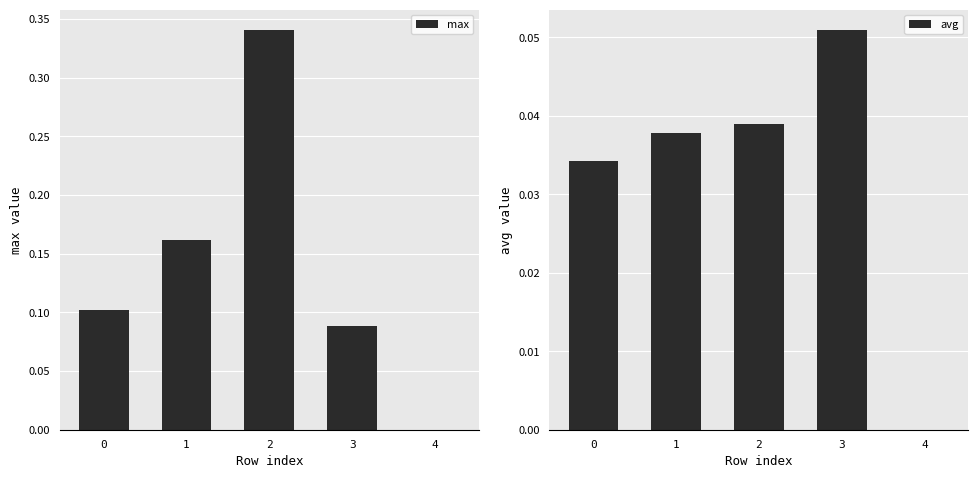

List the series in order of their peak value, lowest first.

avg, max